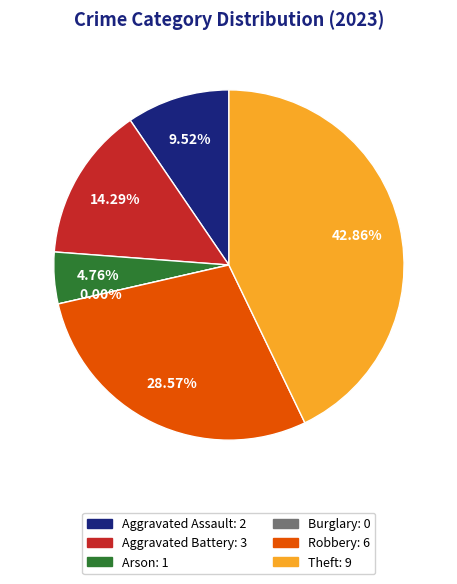

What is the total percentage of Aggravated Battery and Robbery?

42.9%